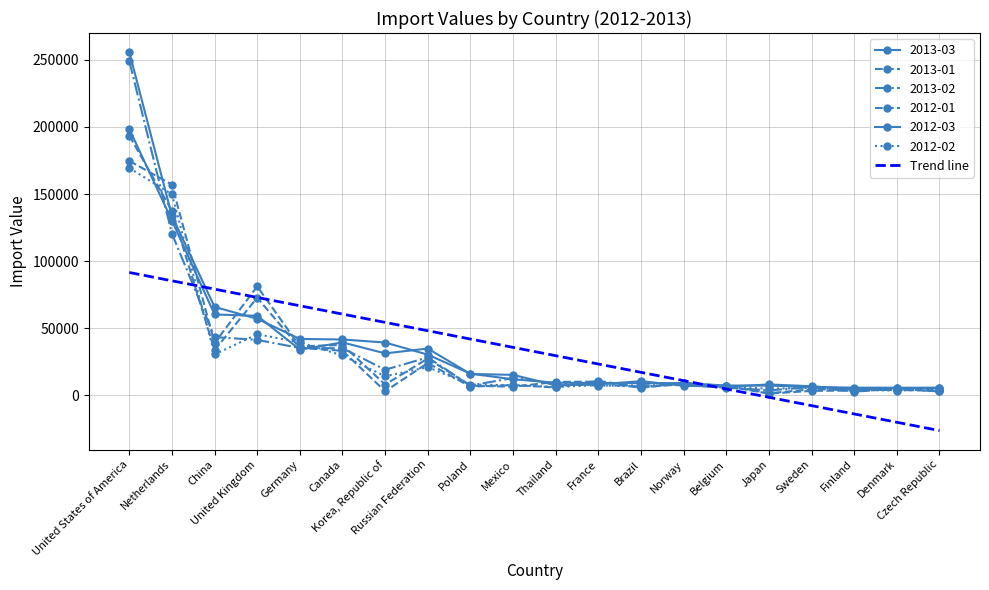

Which series has the largest total across all categories?

2013-03